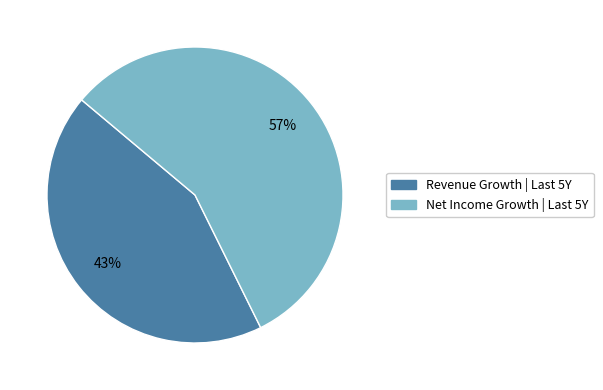

To the nearest percent, what is the average slice percentage?

50%